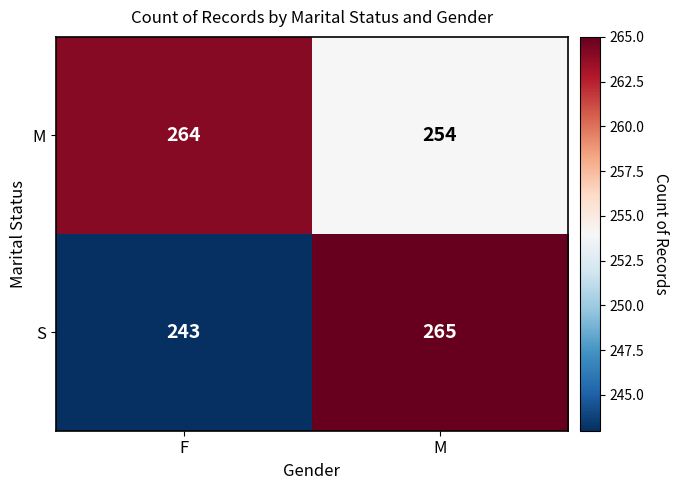

How many data points does each series have?

2